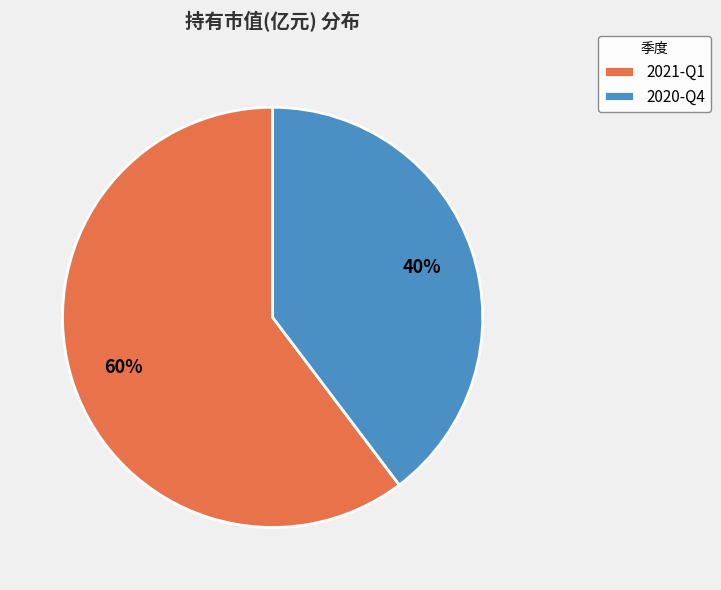

How many segments does this pie chart have?

2